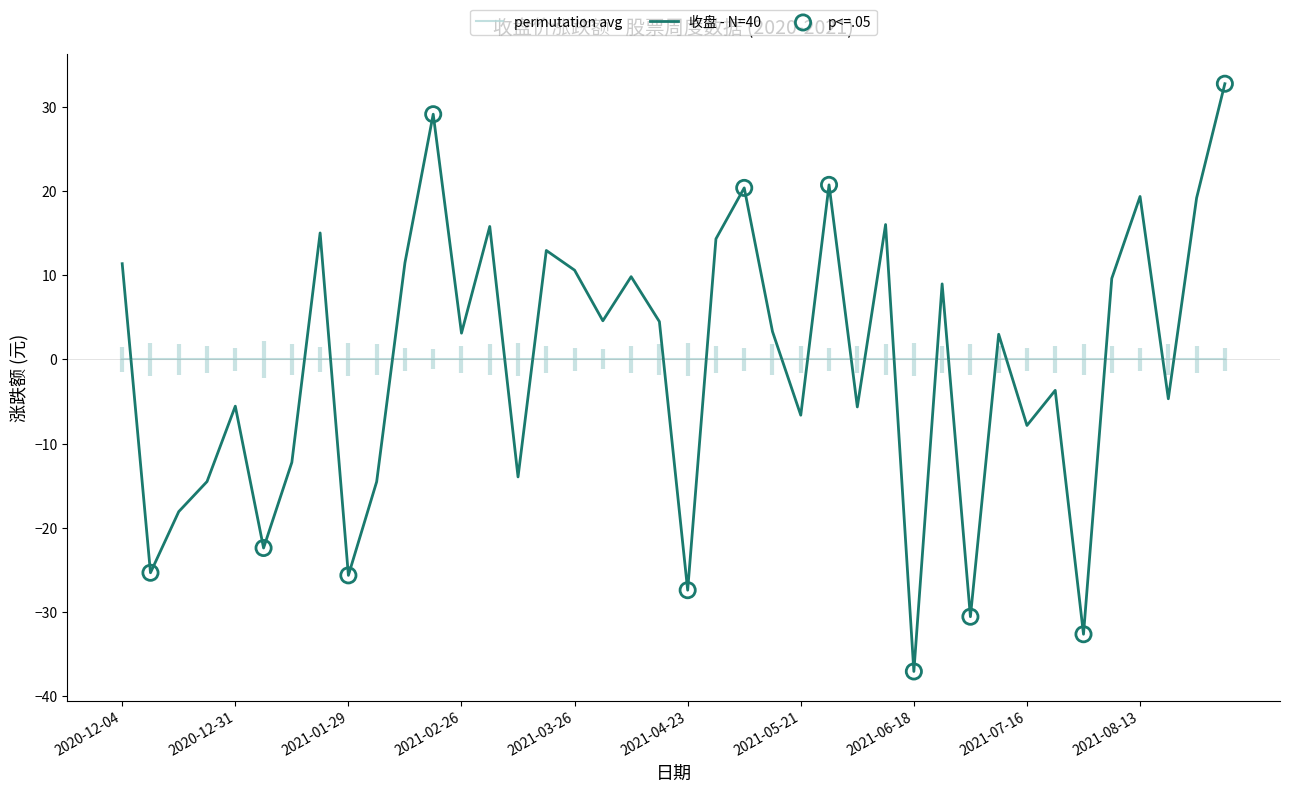

Approximately how many times larger is the value at 2021-06-25 compared to 2021-04-16?

2.0